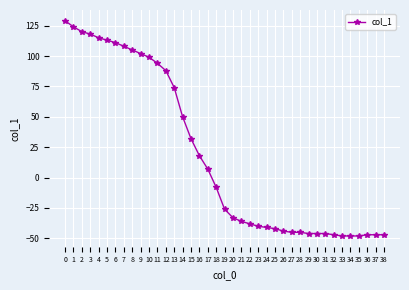

What is the difference between the maximum and minimum values?

177